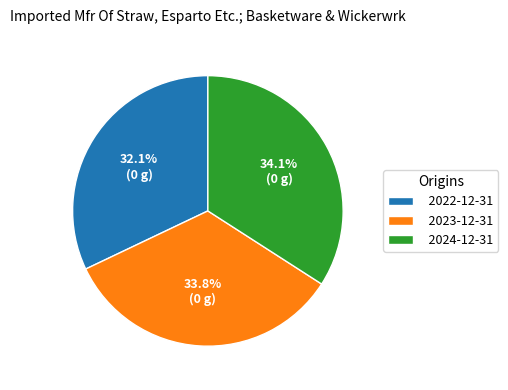

The 2023-12-31 slice represents 20% of the pie. True or false?

False